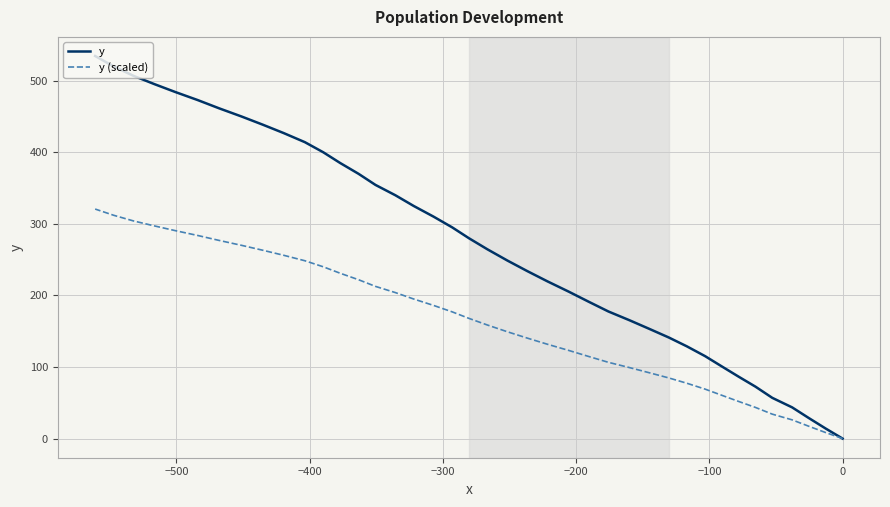

At how many categories does at least one series exceed 165?

28